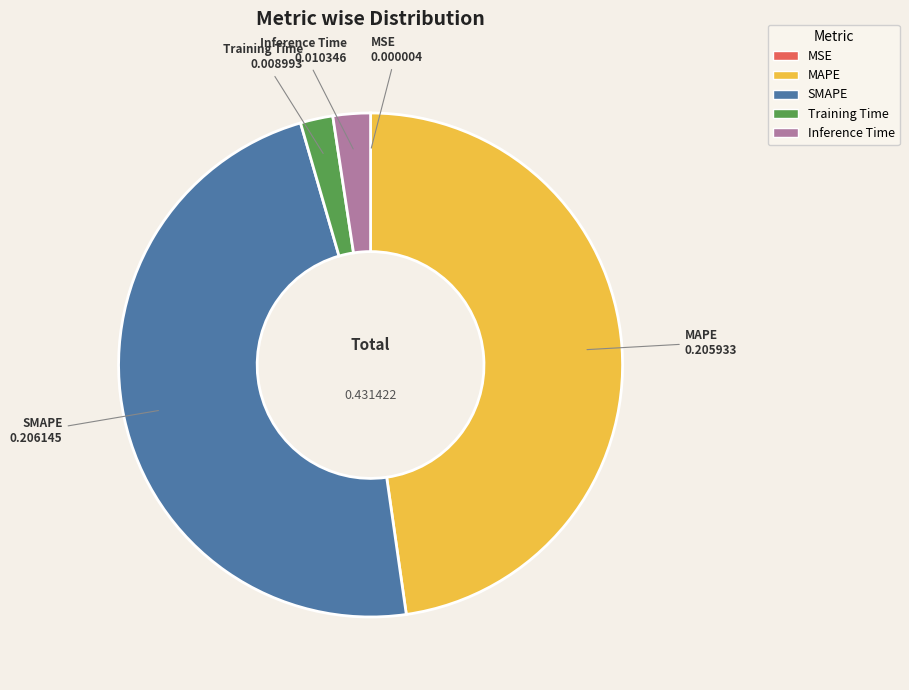

Is MAPE the majority of the pie?

No